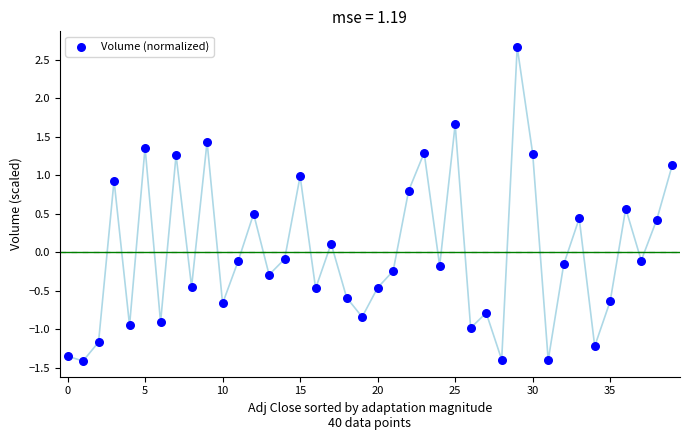

What is the range of Y values (max minus min)?

4.1